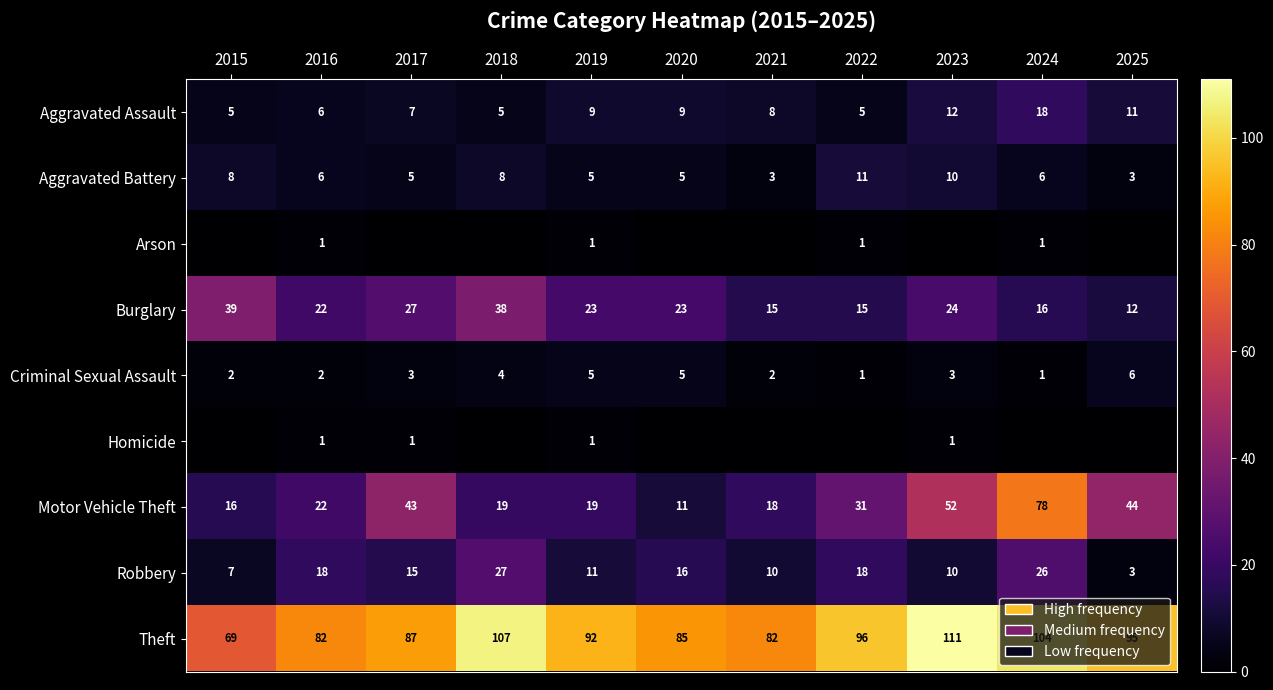

Is the value of Arson at 2022 greater than the value of Aggravated Battery at 2025?

No